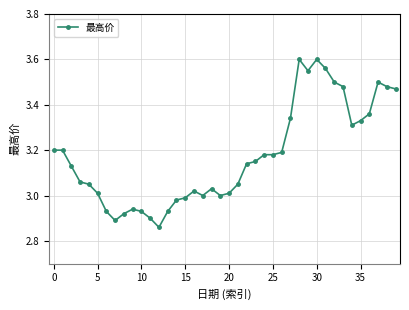

Does the chart display data point markers on the line(s)?

Yes